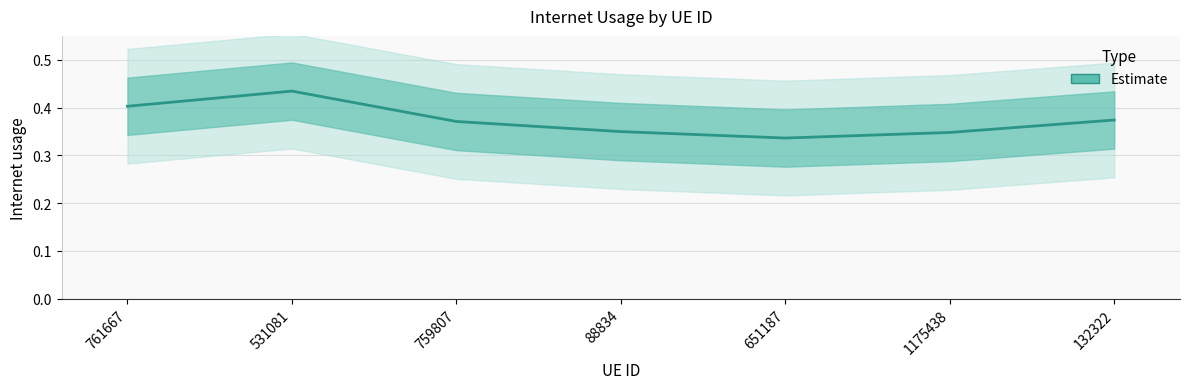

What is the greatest value displayed?

0.4